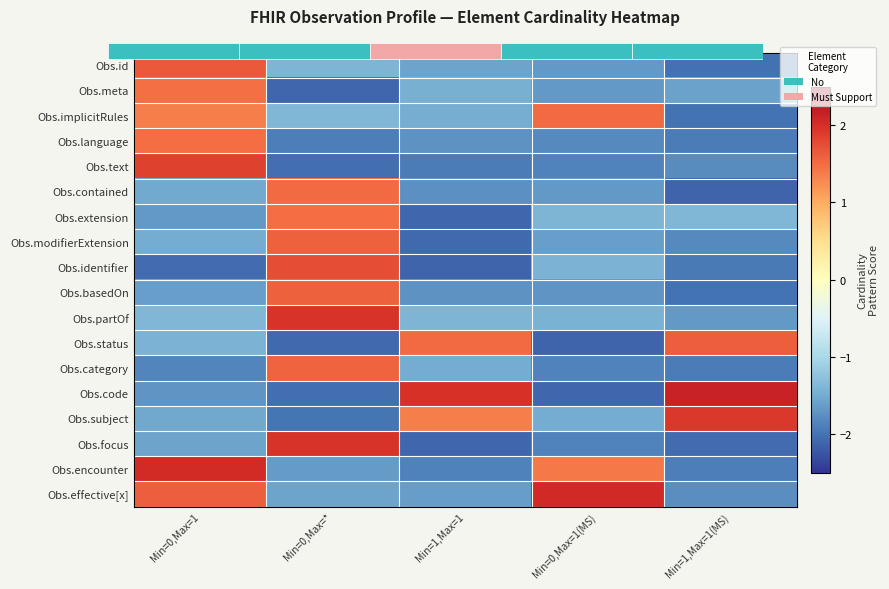

The Obs.id series shows -1.6 at Min=1,Max=1. True or false?

True